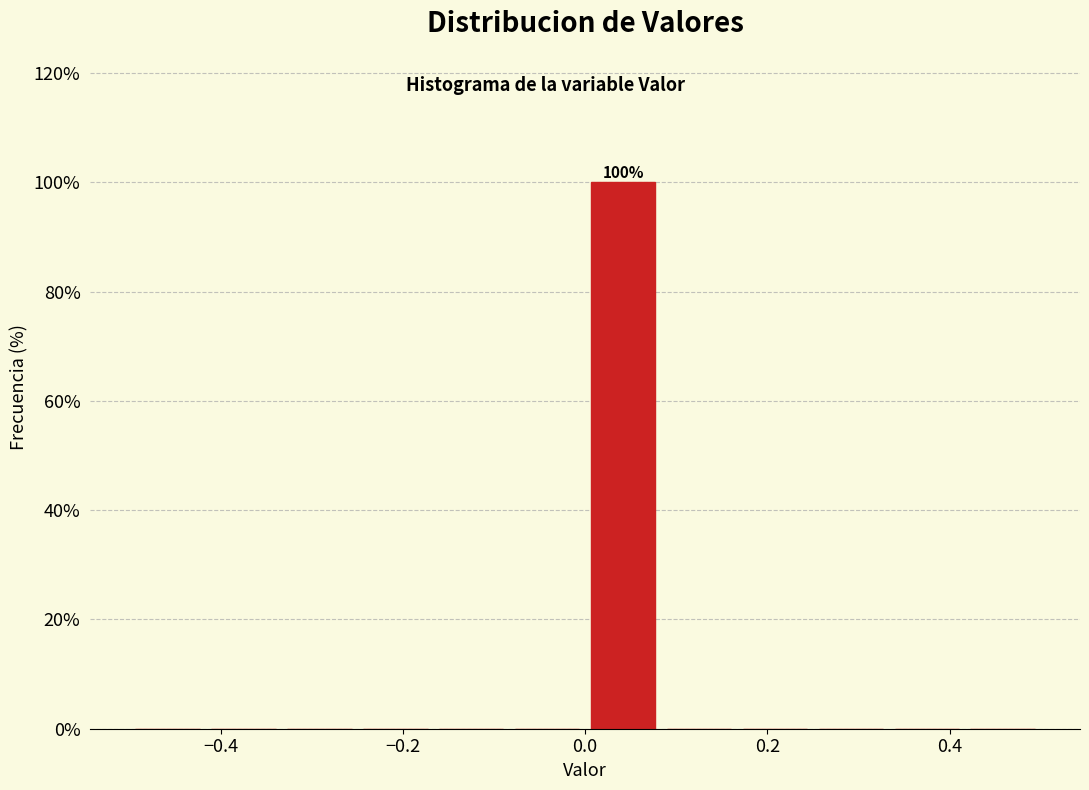

Which range on the x-axis has the tallest bar?

0.00 to 0.08